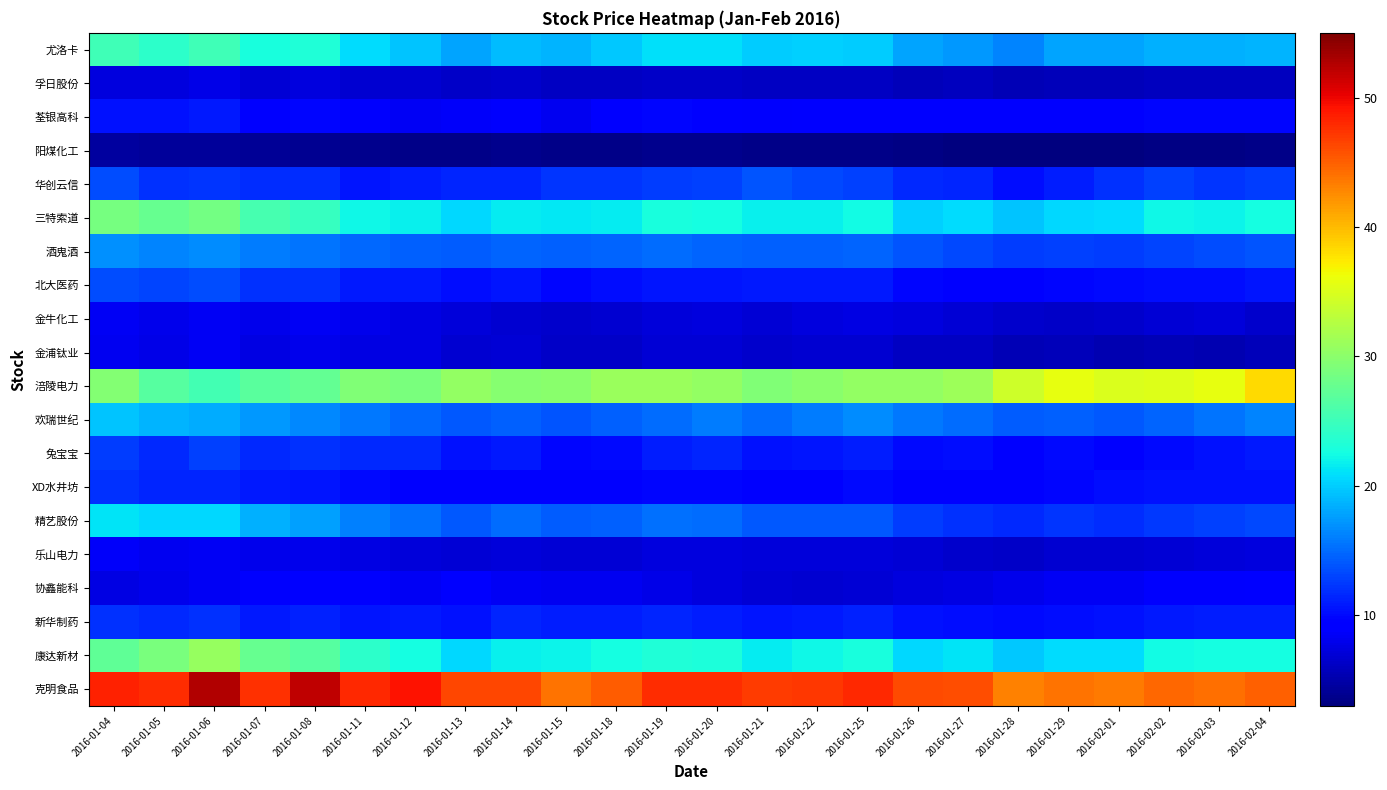

At which category is the sum across all series the highest?

2016-01-06